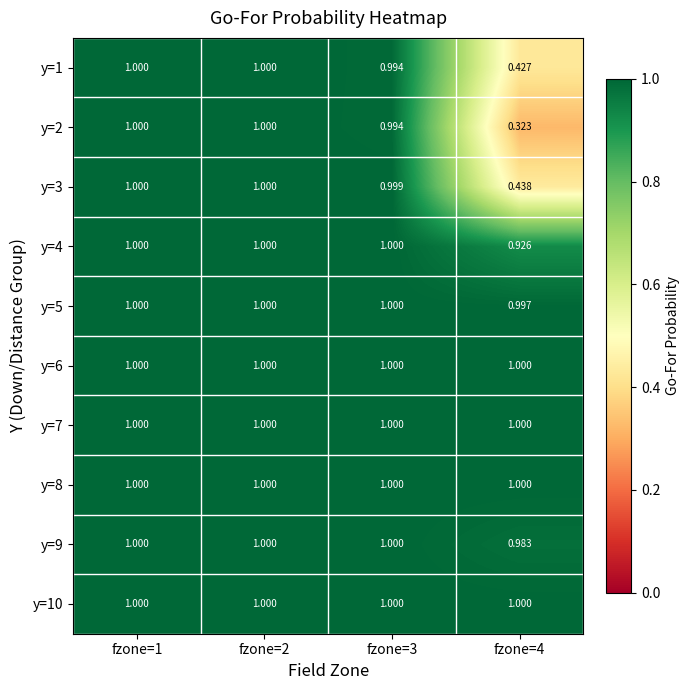

What is the total value across all series at fzone=3?

10.0